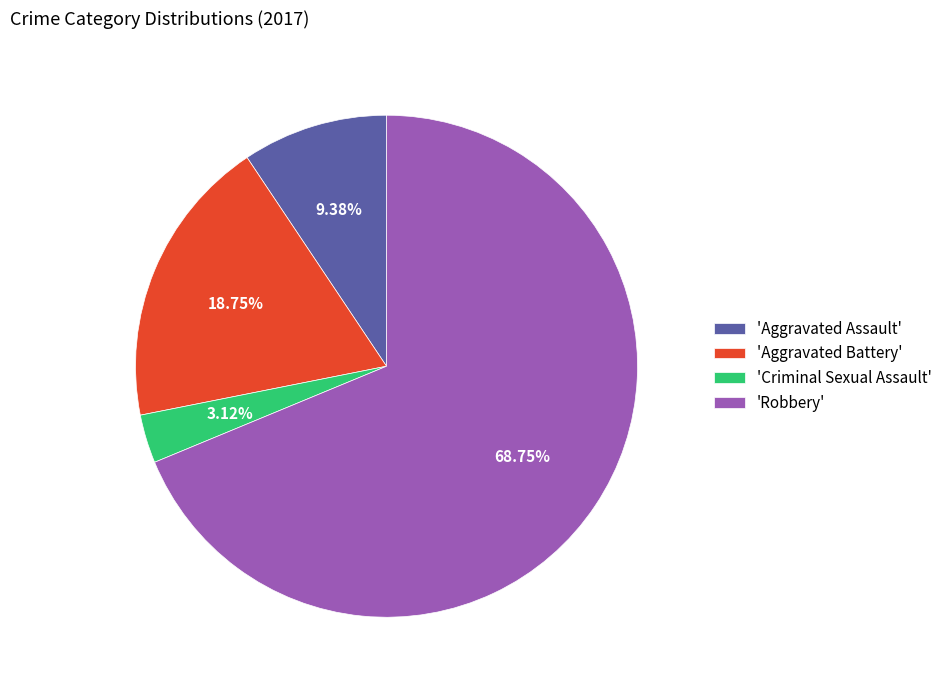

Rank the categories by value from lowest to highest.

'Criminal Sexual Assault', 'Aggravated Assault', 'Aggravated Battery', 'Robbery'